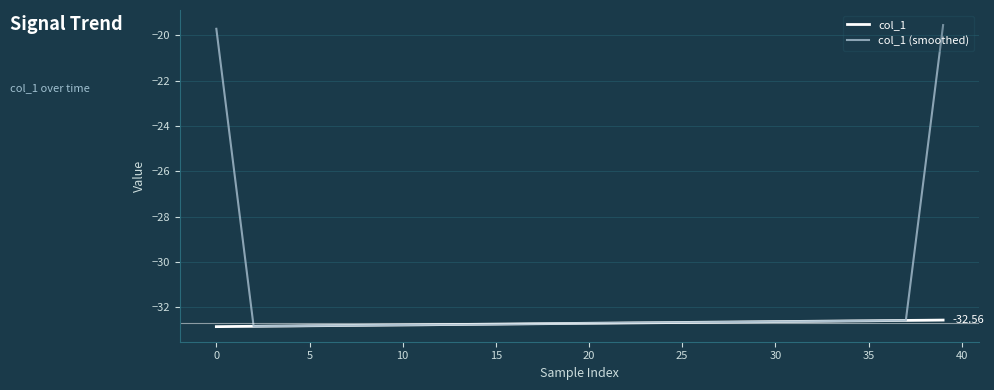

At how many categories does at least one series exceed -24?

2